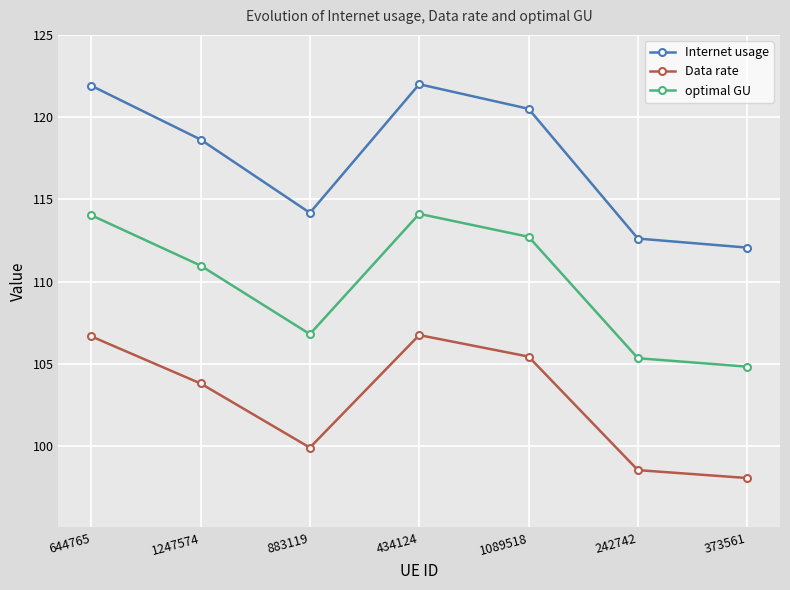

How many interior local valleys does the optimal GU series have?

1